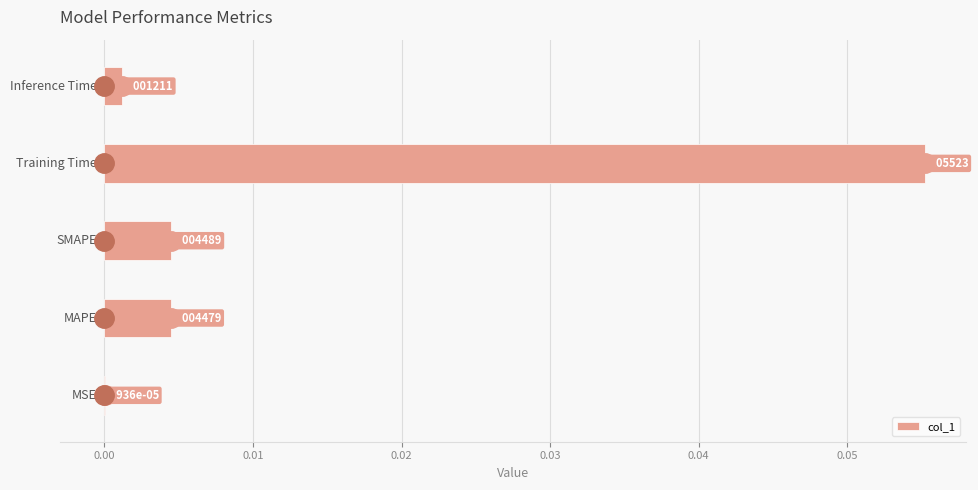

What is the difference between the maximum and minimum values?

0.1